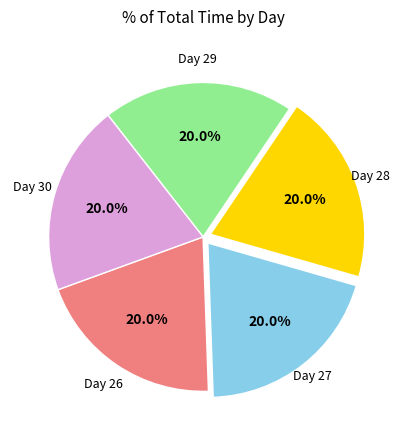

Is there any slice that represents more than half of the pie?

No